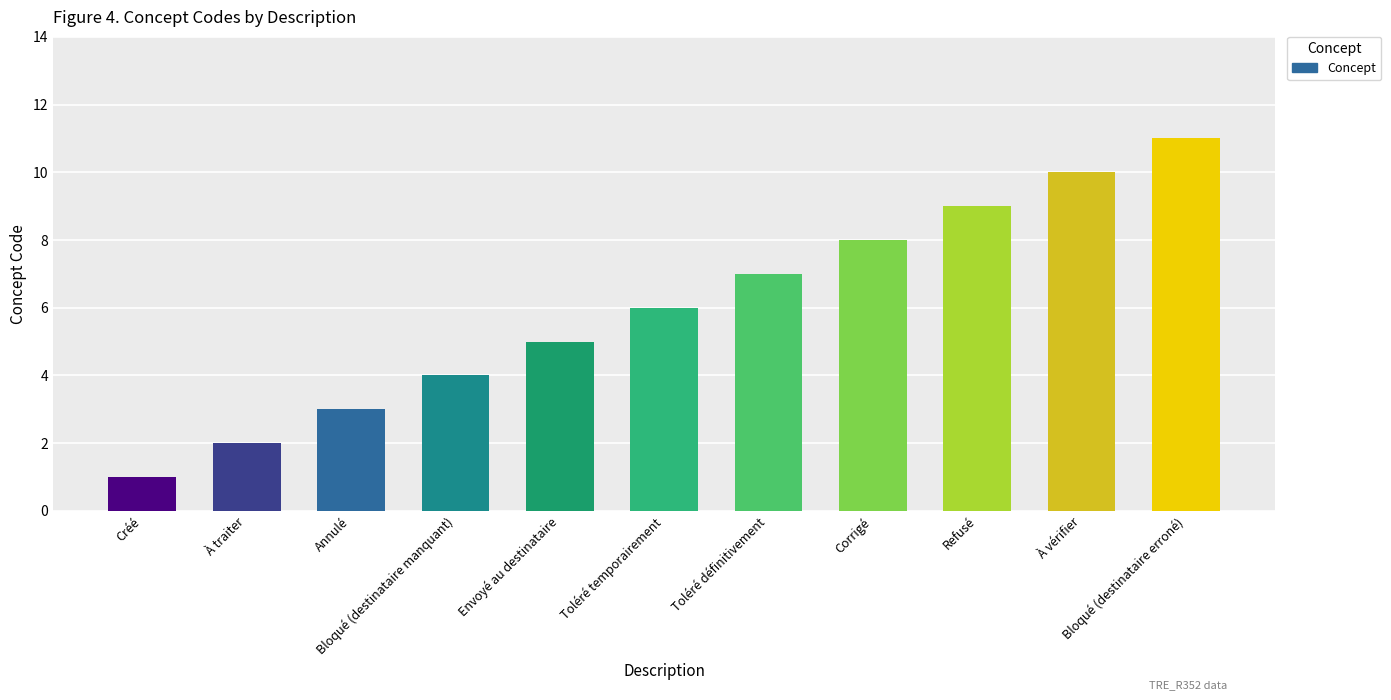

What value does the data have at Refusé, to the nearest 10?

10